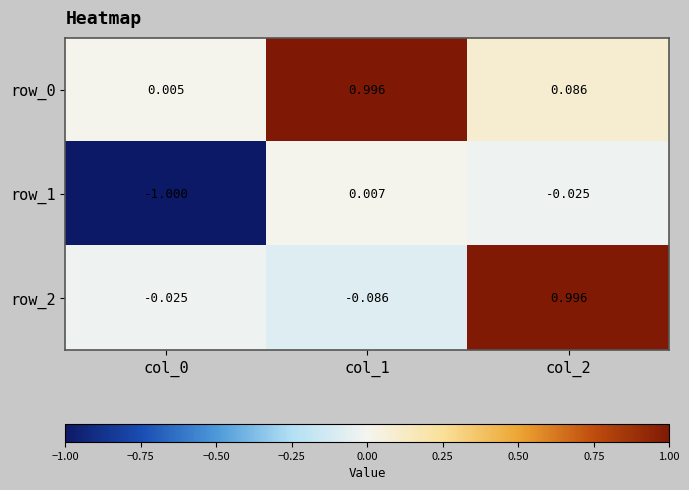

True or false: row_0 has a value of 0.4 at col_1.

False